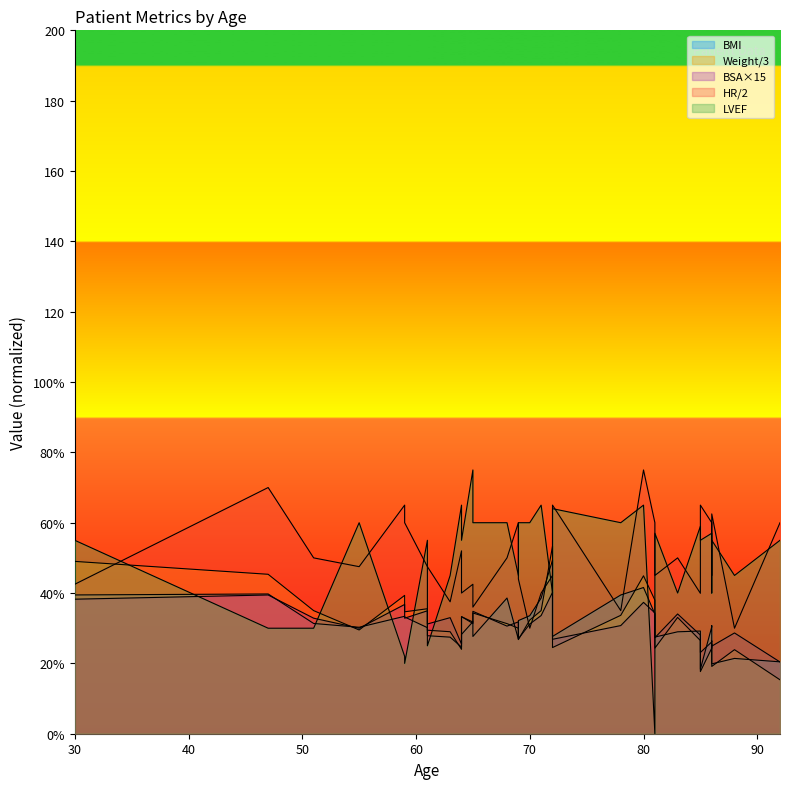

Which category has the lowest value across all series?

81